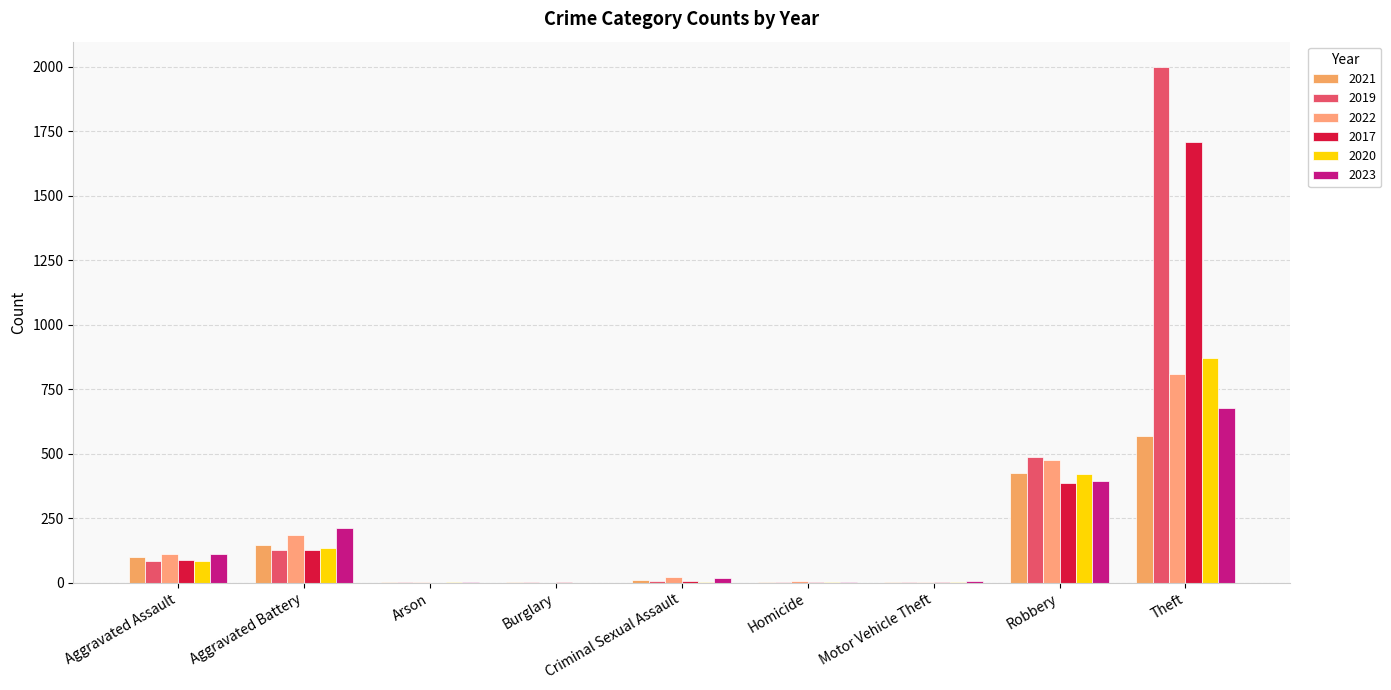

Count the number of categories in the chart.

9